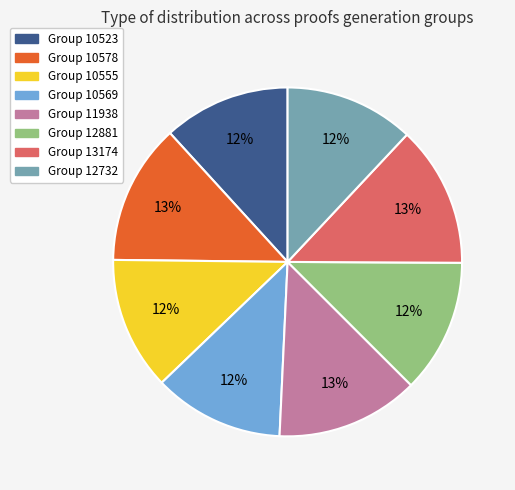

Is there any slice that represents more than half of the pie?

No